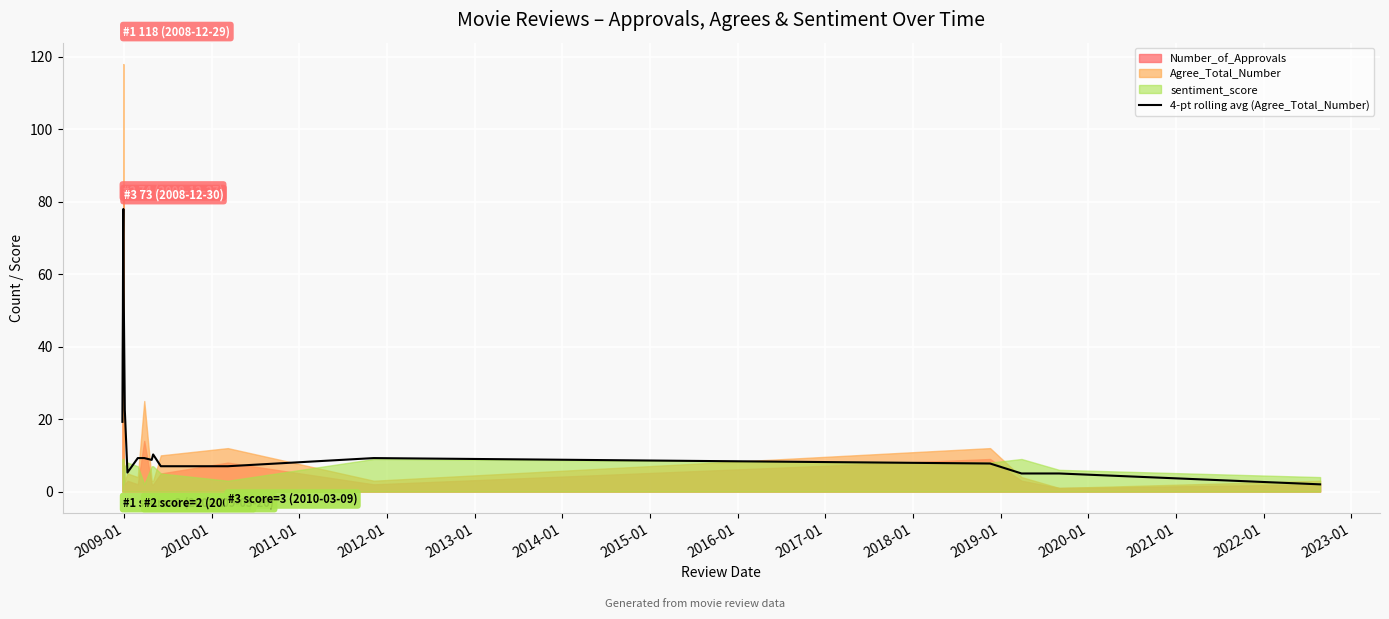

What is the highest value of the 4-pt rolling avg (Agree_Total_Number) series?

78.0